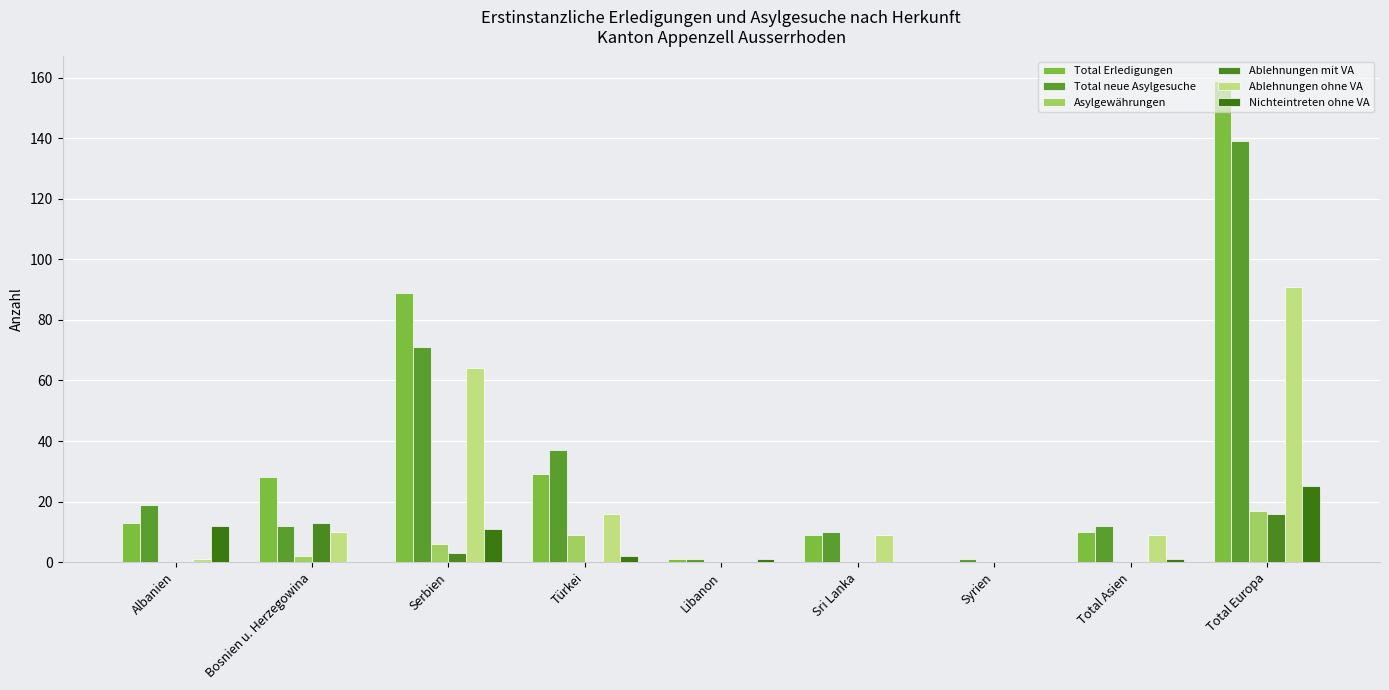

Which series has the widest spread of values?

Total Erledigungen